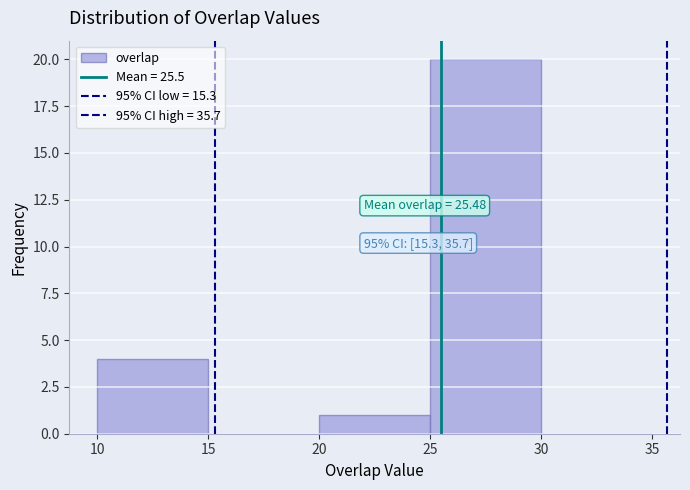

Which range on the x-axis has the tallest bar?

25 to 30